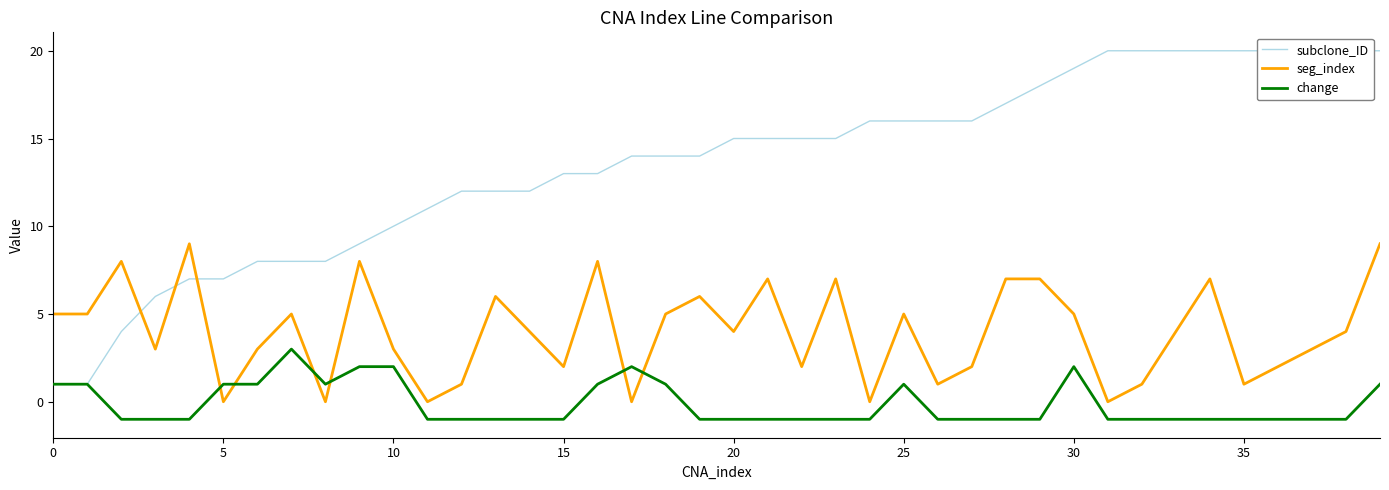

Is it true that seg_index equals 2 at 35?

False